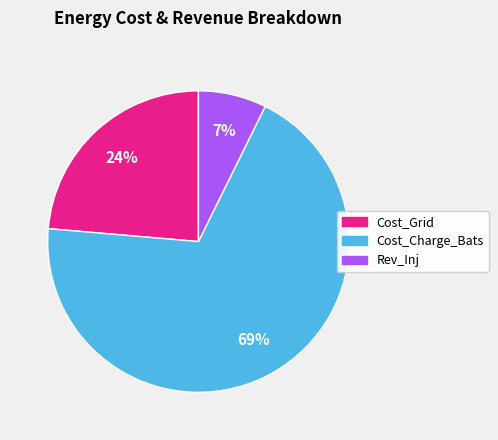

To the nearest percent, what is the average slice percentage?

33%